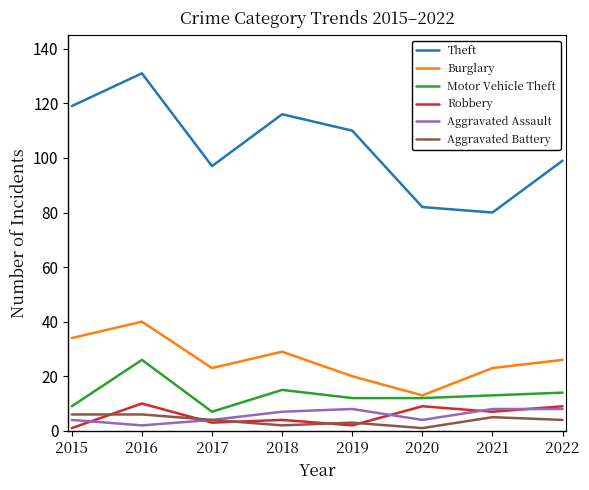

Reading left to right, extract all data points from this chart.

Theft: 2015=119	2016=131	2017=97	2018=116	2019=110	2020=82	2021=80	2022=99
Burglary: 2015=34	2016=40	2017=23	2018=29	2019=20	2020=13	2021=23	2022=26
Motor Vehicle Theft: 2015=9	2016=26	2017=7	2018=15	2019=12	2020=12	2021=13	2022=14
Robbery: 2015=1	2016=10	2017=3	2018=4	2019=2	2020=9	2021=7	2022=9
Aggravated Assault: 2015=4	2016=2	2017=4	2018=7	2019=8	2020=4	2021=8	2022=8
Aggravated Battery: 2015=6	2016=6	2017=4	2018=2	2019=3	2020=1	2021=5	2022=4